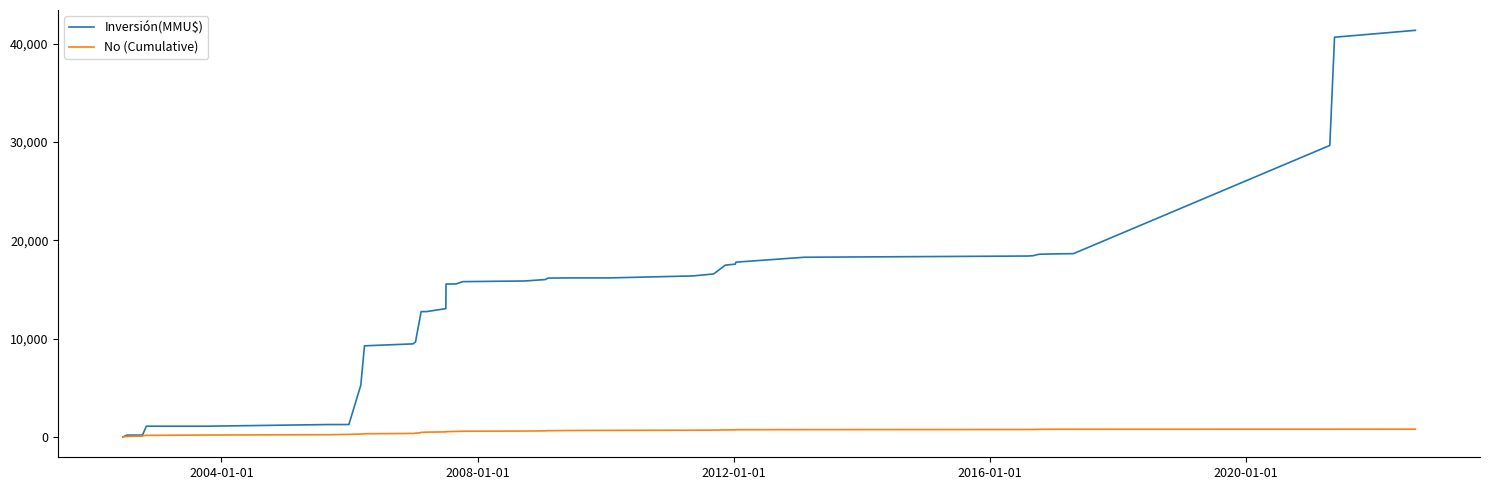

What is the difference between the maximum and minimum values in the Inversión(MMU$) series?

41333